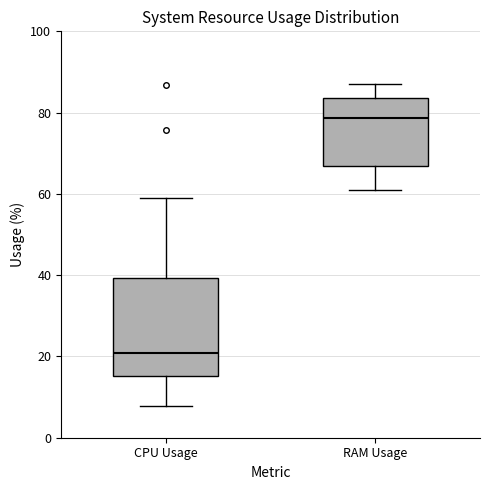

Reading left to right, read every box against the y-axis: the position of its median line, the range the box covers, and the ends of its whiskers. The values are not printed on the chart, so give them approximately, as read against the axis.

CPU Usage: median 20, box 16 to 40, whiskers 8 to 58
RAM Usage: median 78, box 66 to 84, whiskers 60 to 88